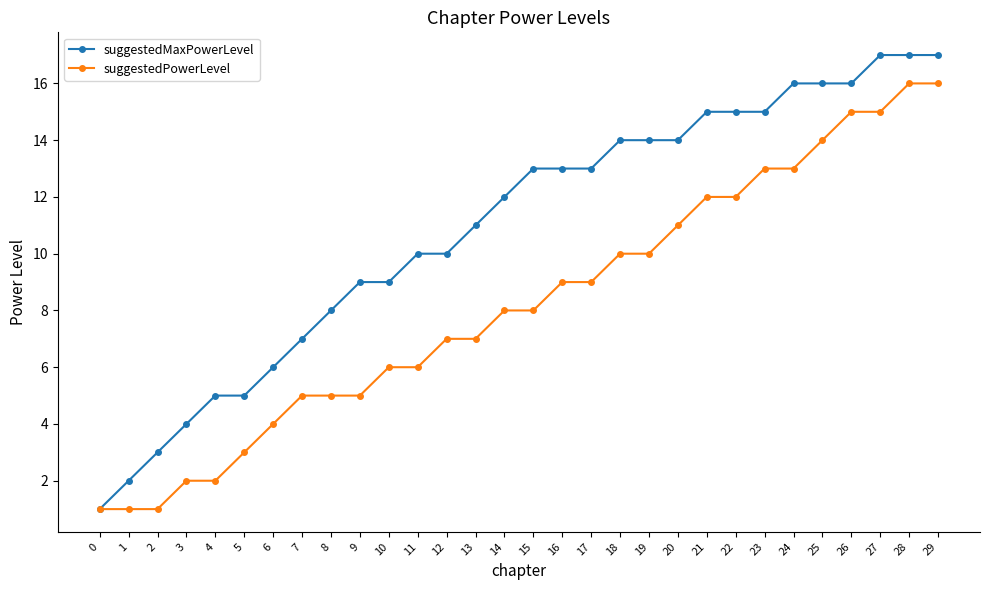

What are all the series names shown in the legend?

suggestedMaxPowerLevel, suggestedPowerLevel